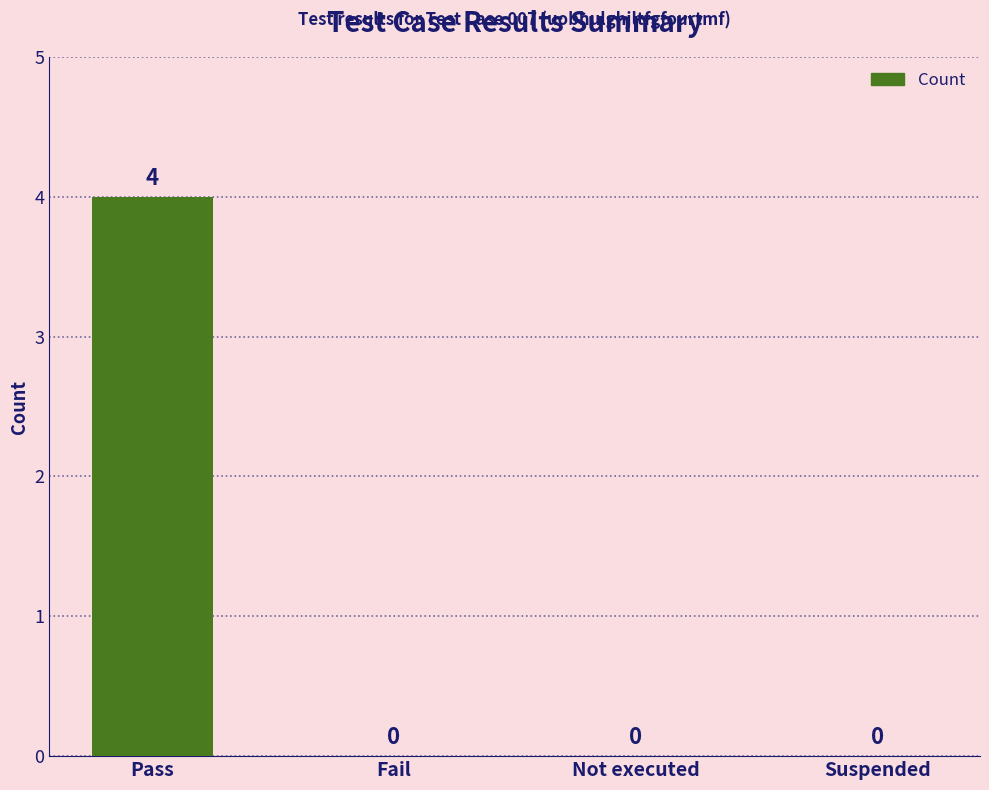

Reading left to right, transcribe all the data shown in this chart.

Pass=4	Fail=0	Not executed=0	Suspended=0